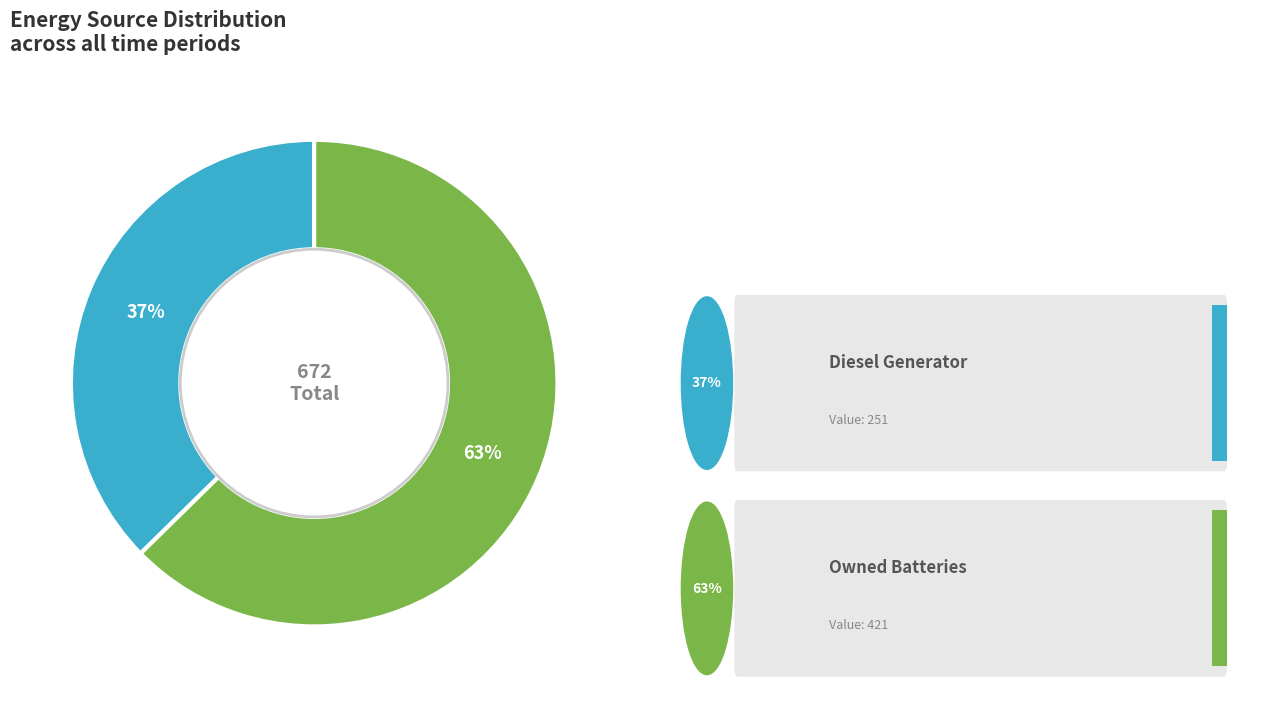

Does any single category account for the majority?

Yes